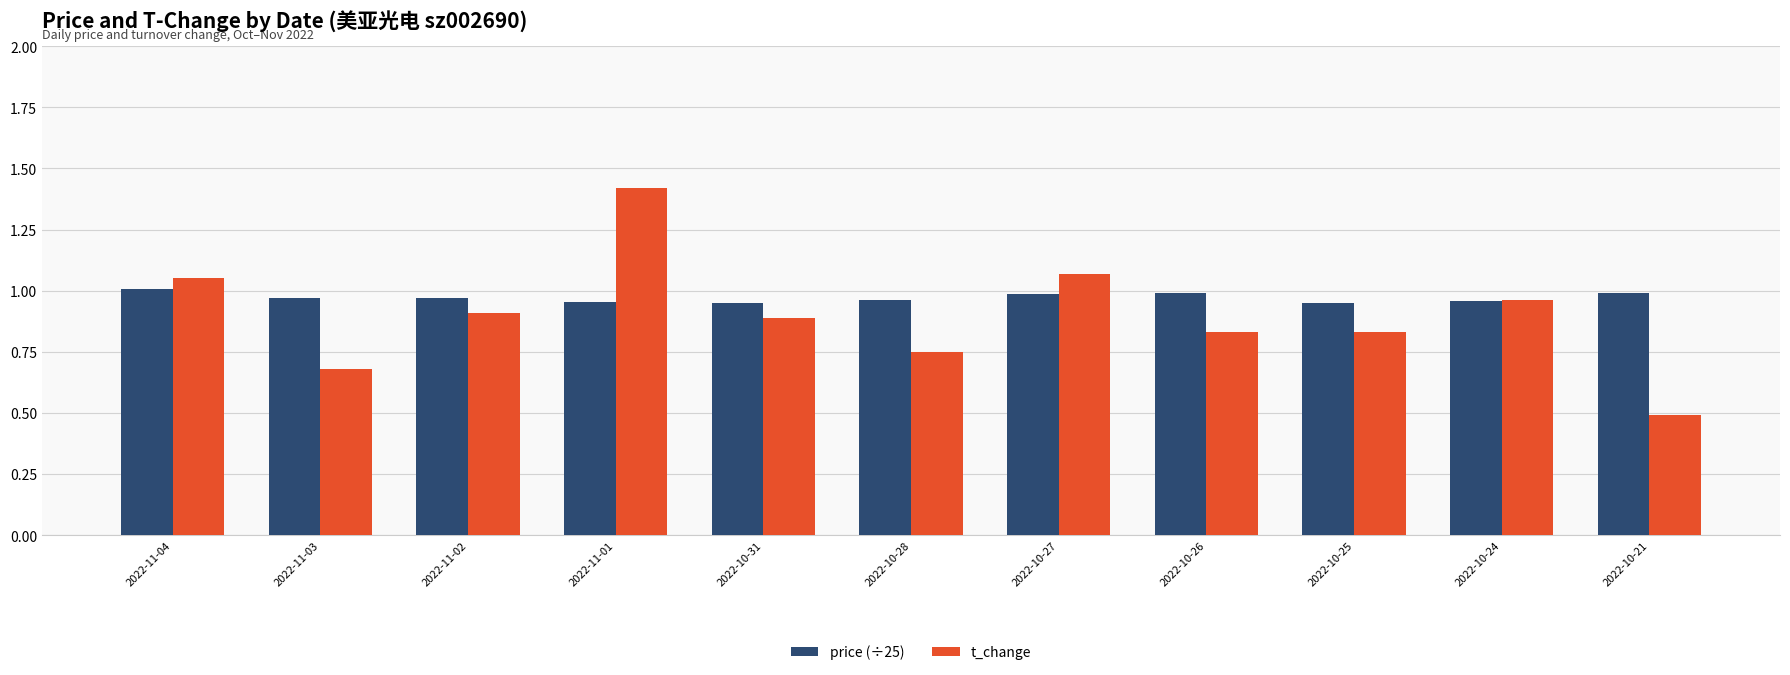

Are the bars grouped side by side (vs. stacked)?

Yes